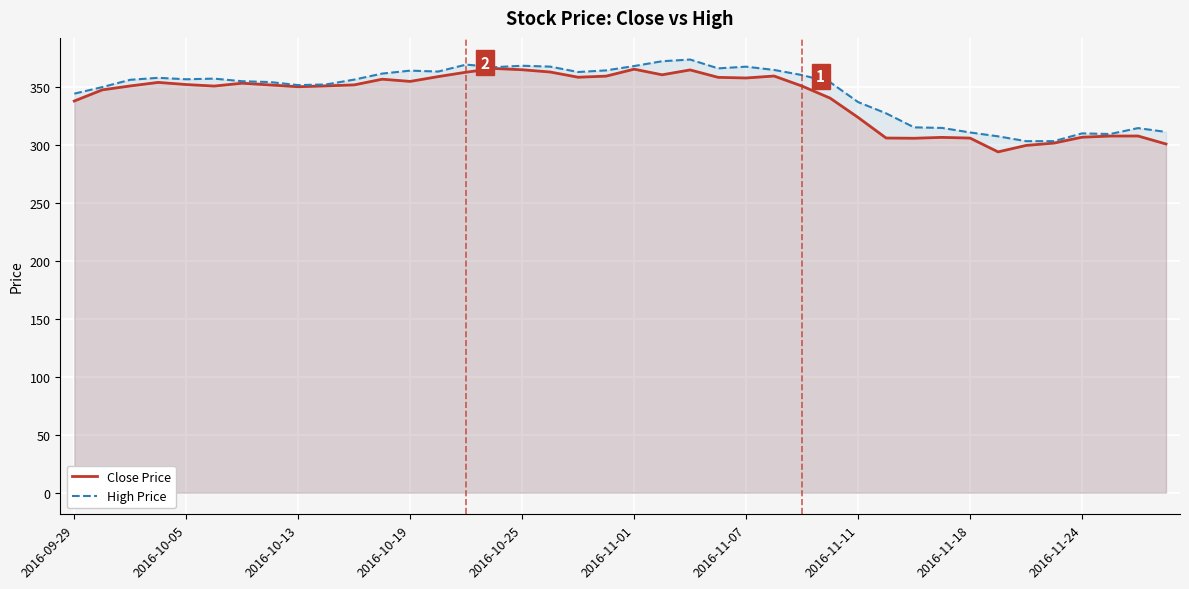

True or false: Close Price and High Price intersect in this chart.

False